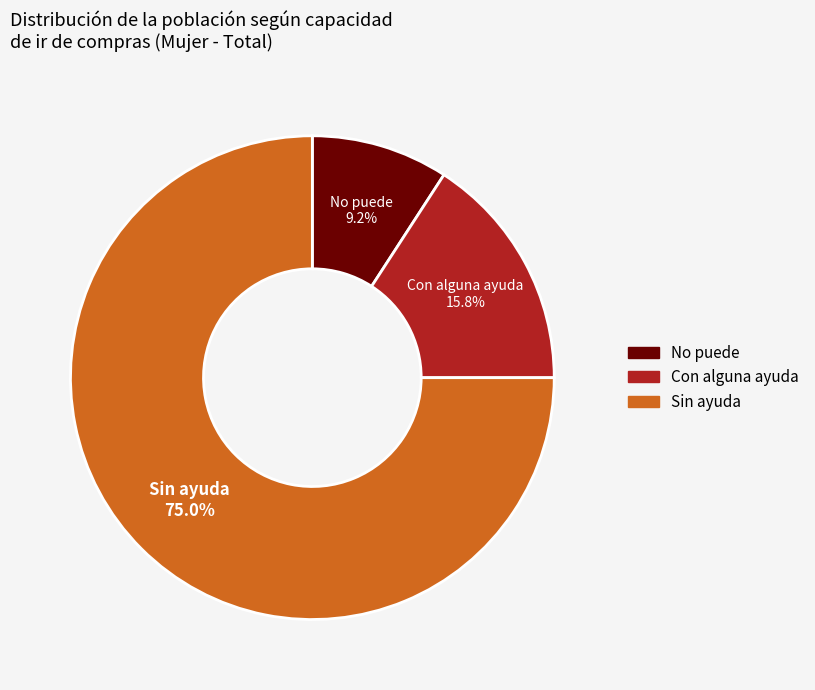

Which slice is the smallest?

No puede